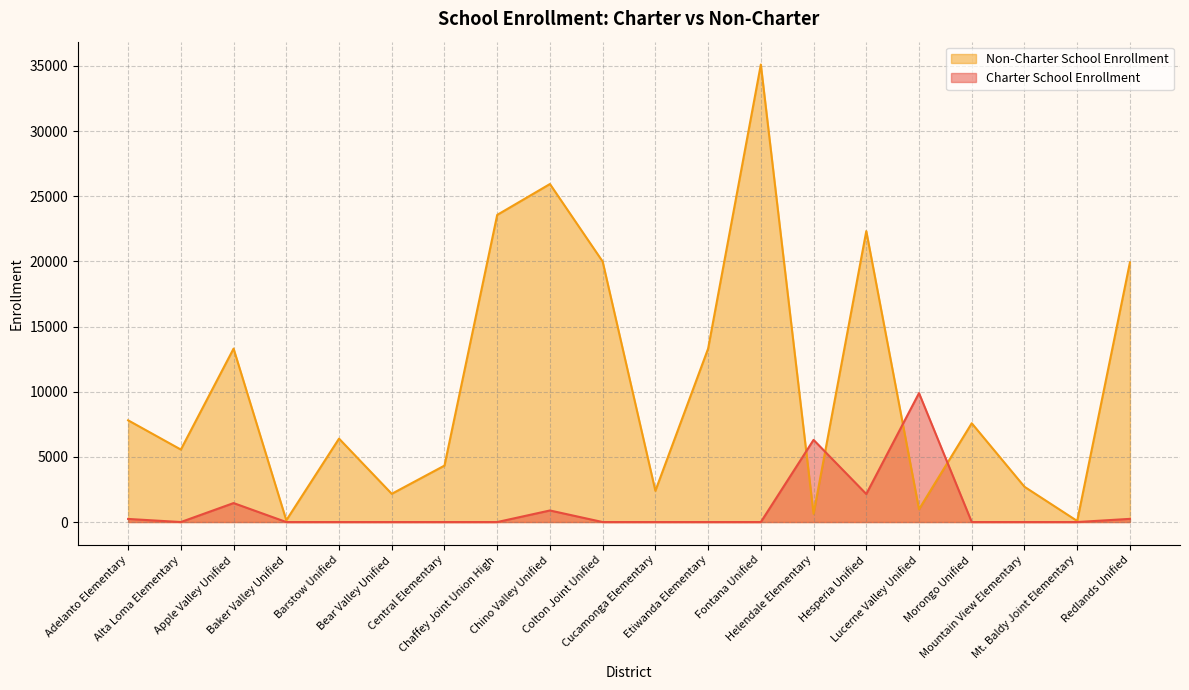

Is the value of Non-Charter School Enrollment at Etiwanda Elementary greater than the value of Charter School Enrollment at Redlands Unified?

Yes